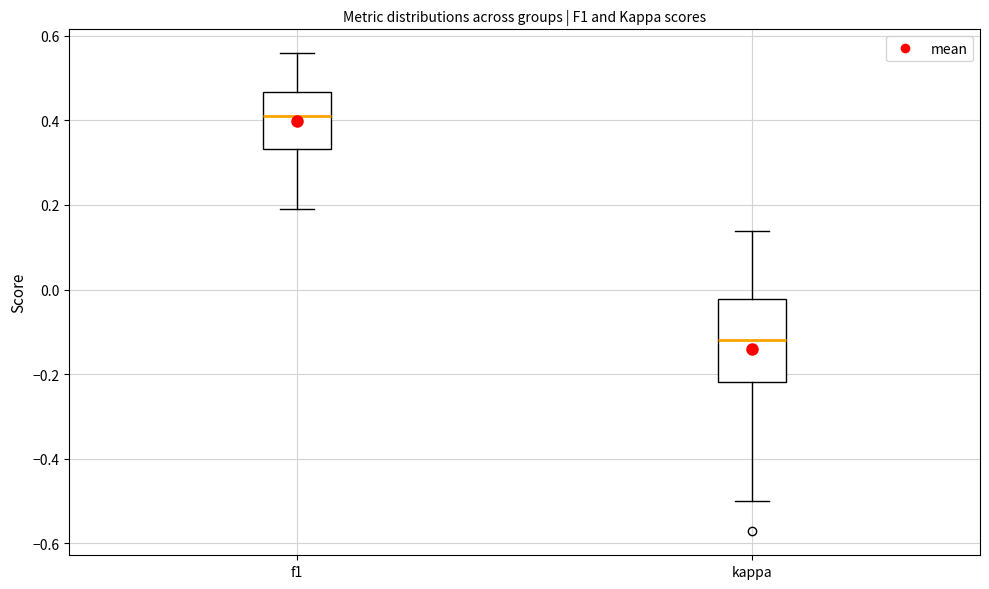

Where does the lower whisker of the box for f1 end on the y-axis? The values are not printed on the chart, so give them approximately, as read against the axis.

0.20